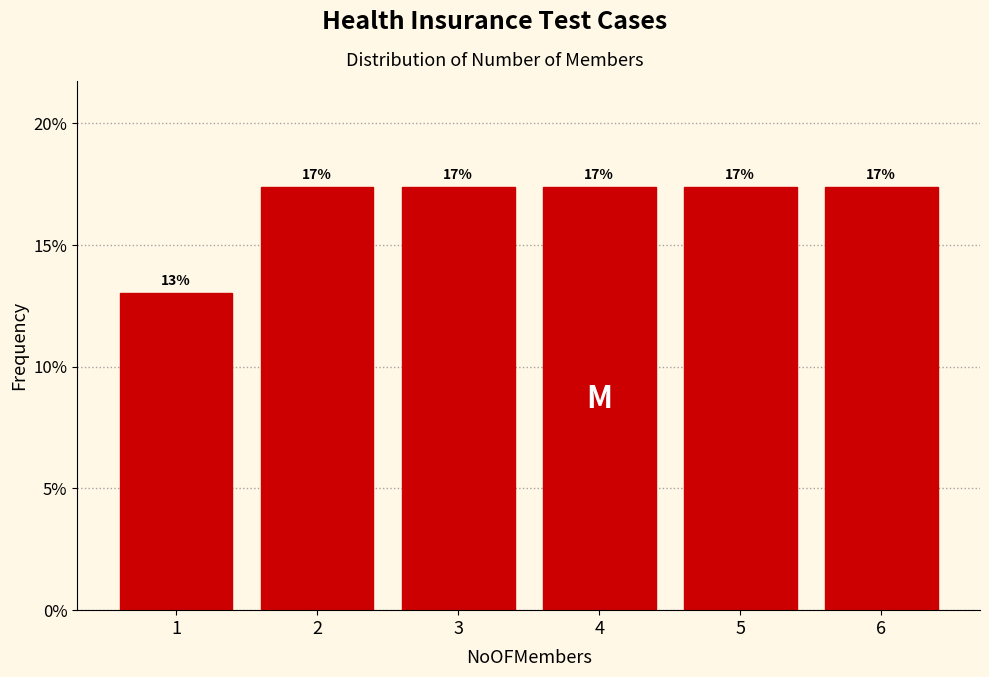

Are the bars horizontal?

No